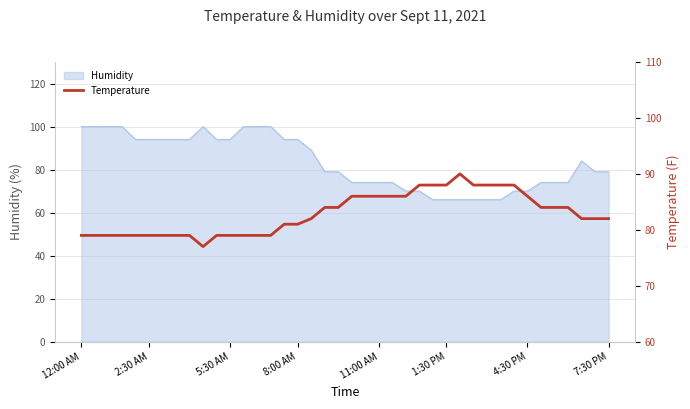

Reading right to left, transcribe all the data shown in this chart.

82	82	82	84	84	84	86	88	88	88	88	90	88	88	88	86	86	86	86	86	84	84	82	81	81	79	79	79	79	79	77	79	79	79	79	79	79	79	79	79